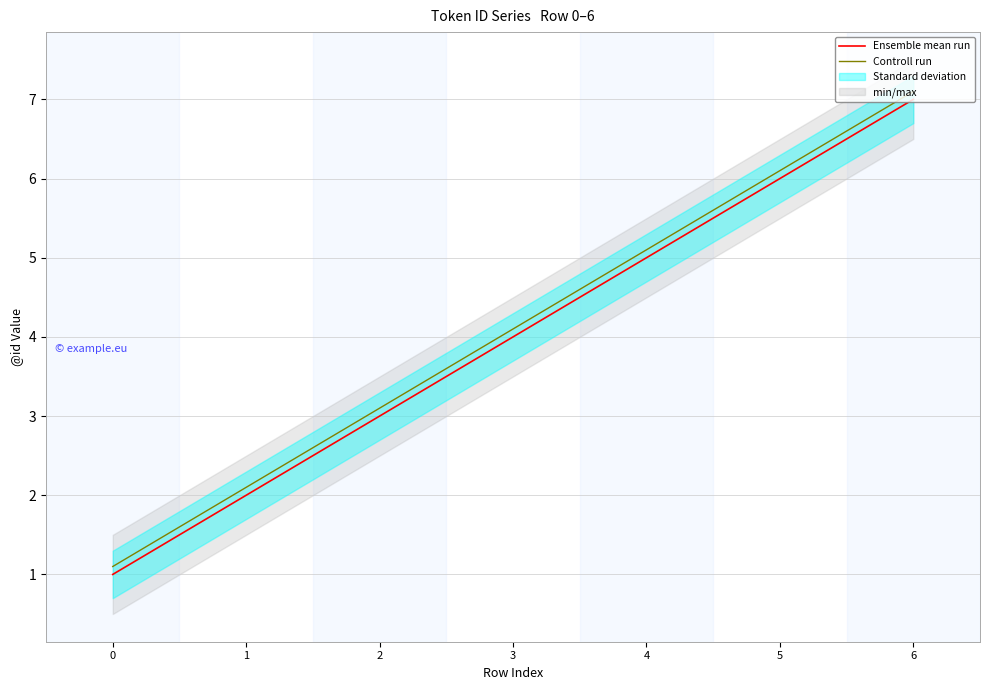

List the series in order of their overall mean, highest first.

Controll run, Ensemble mean run